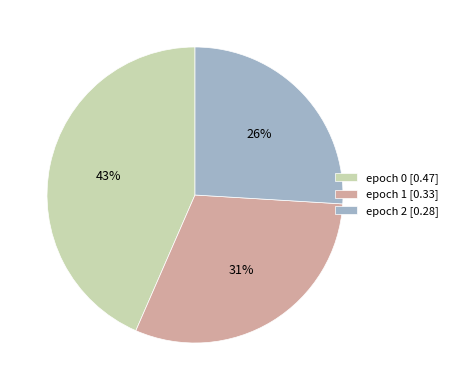

Combined, do epoch 1 [0.33] and epoch 0 [0.47] account for over 50%?

Yes